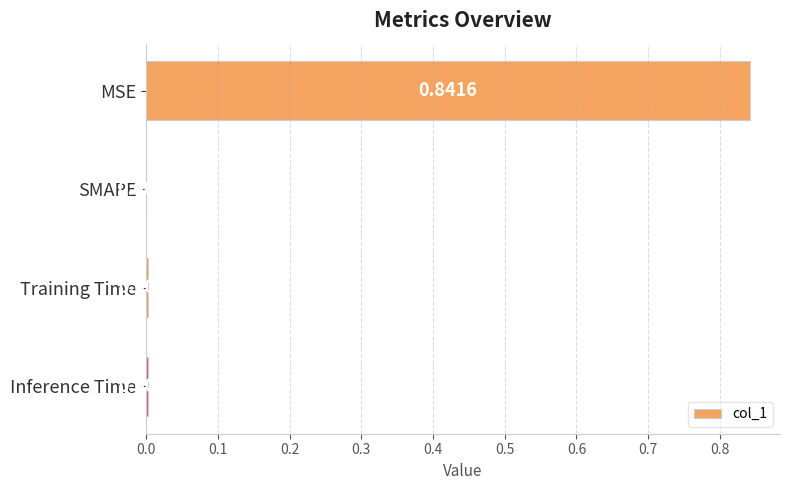

Which label corresponds to the largest value in the chart?

MSE